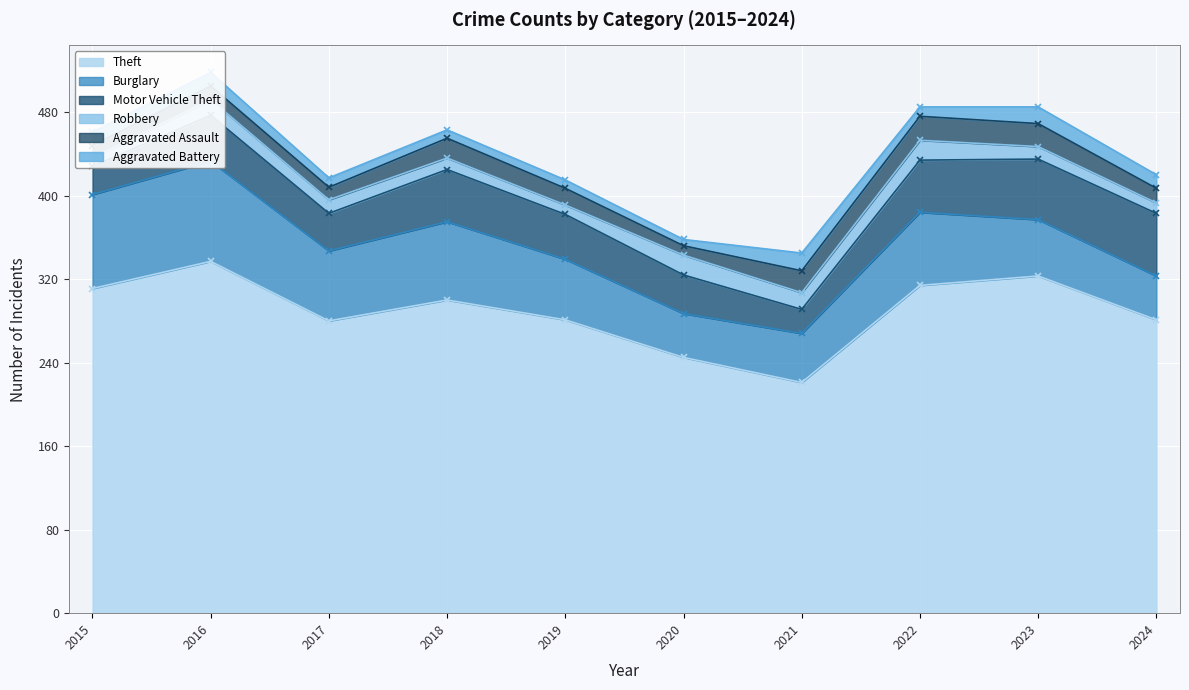

At which label does Theft reach its peak?

2016